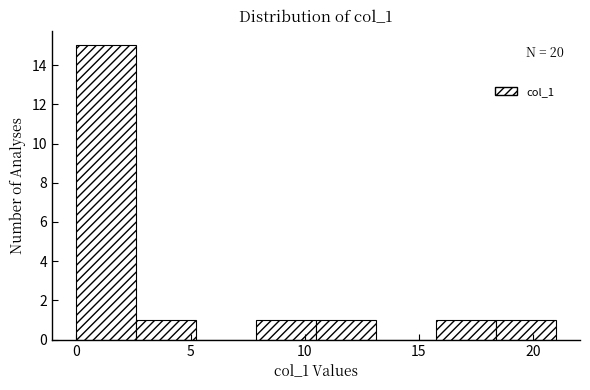

Which range on the x-axis has the tallest bar?

0.0 to 2.5